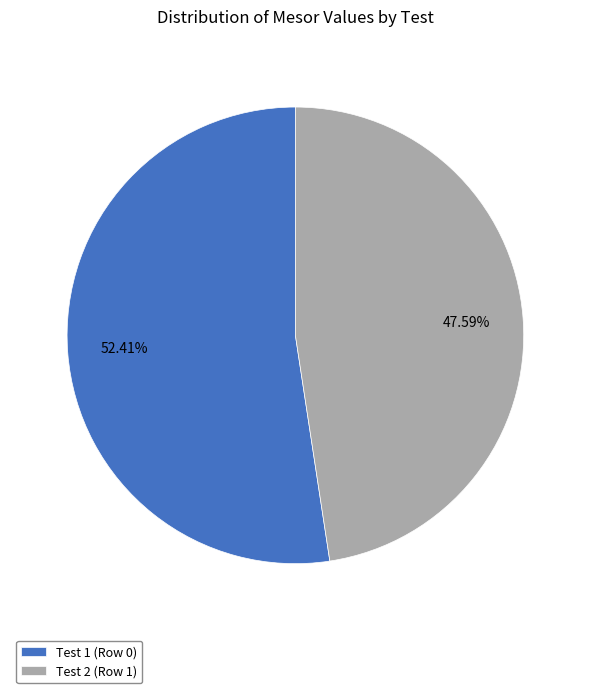

How many segments does this pie chart have?

2